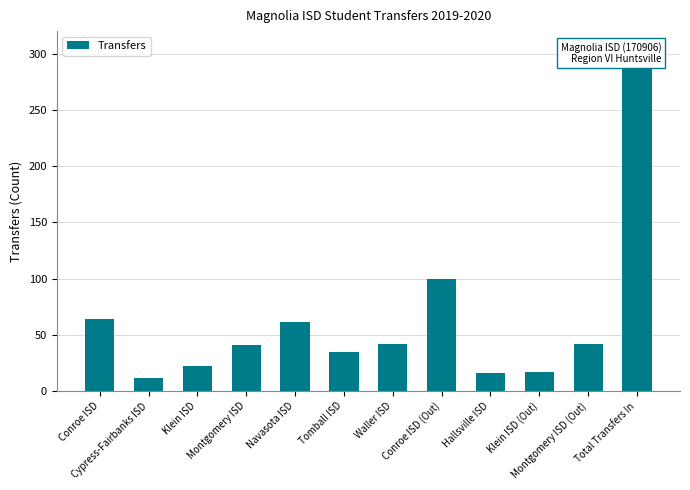

How many bars are there in total?

12